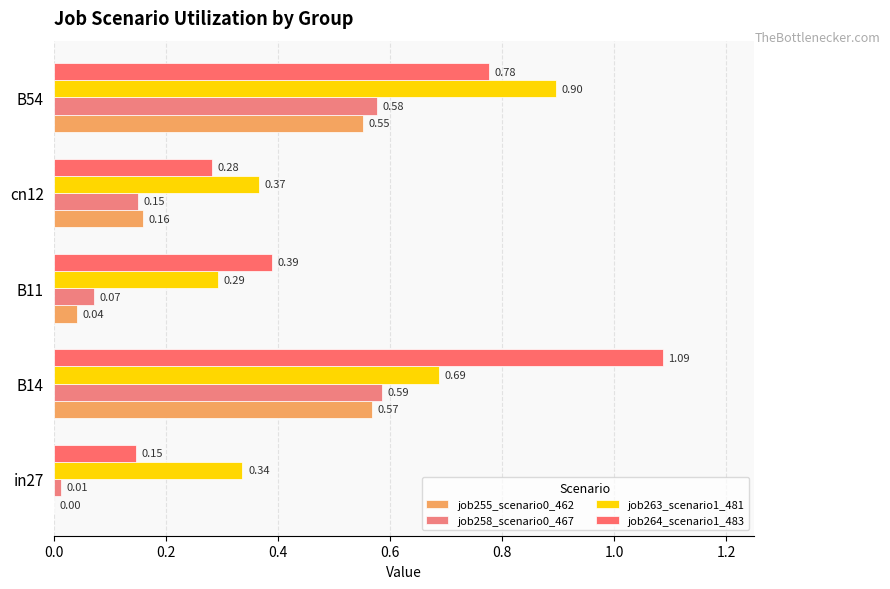

Count the number of data series in this chart.

4